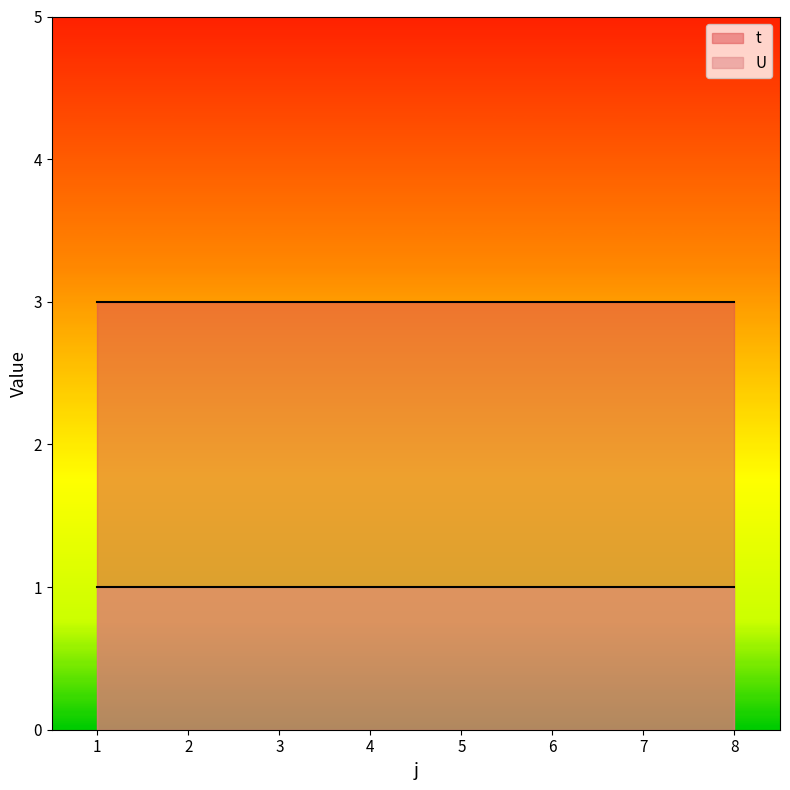

List the labels in order of U value, largest first.

1, 2, 3, 4, 5, 6, 7, 8